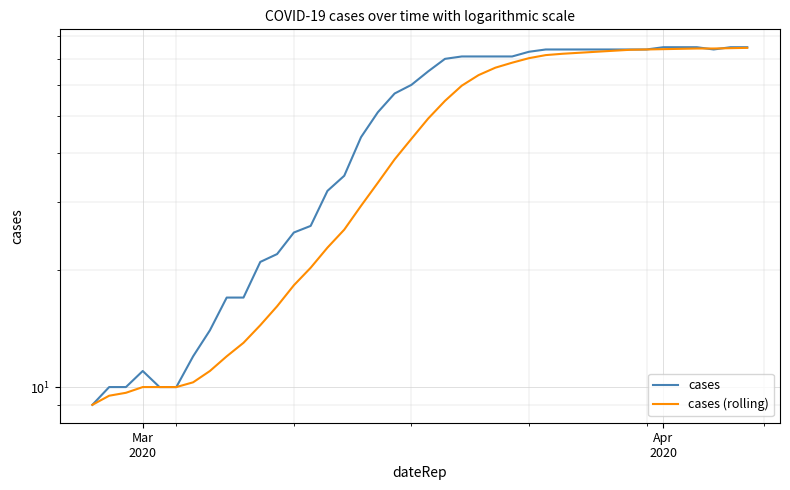

How many data points does each series have?

40